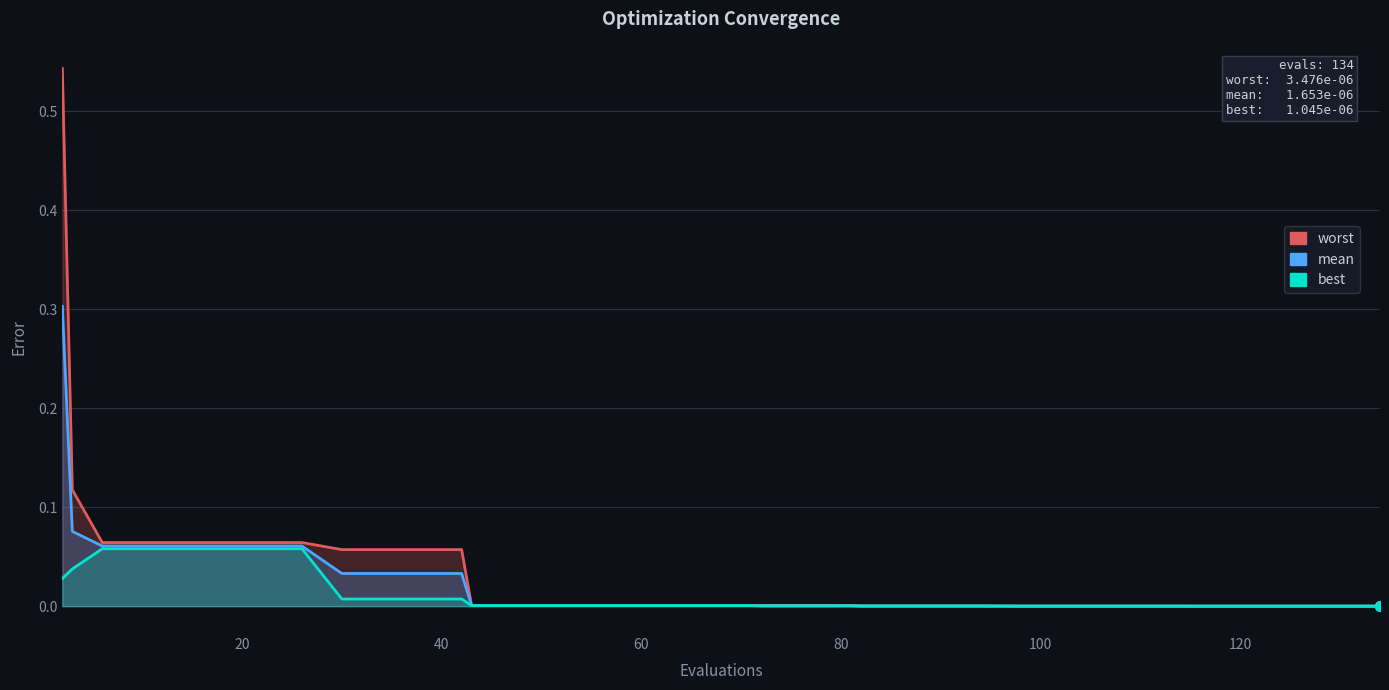

How many lines are shown in the chart?

3